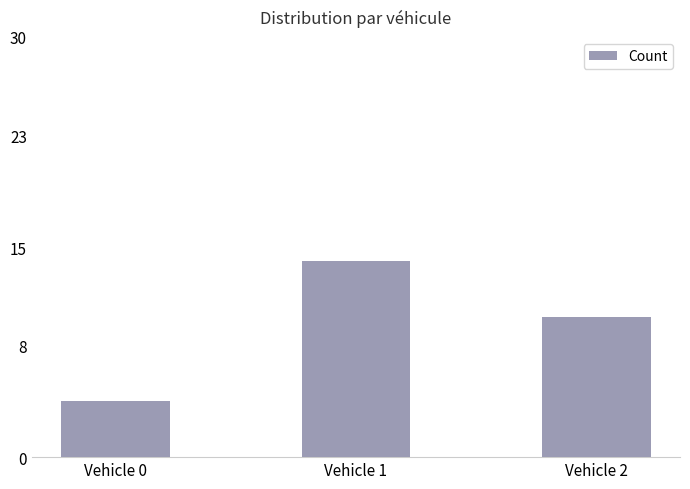

Which label corresponds to the largest value in the chart?

Vehicle 1